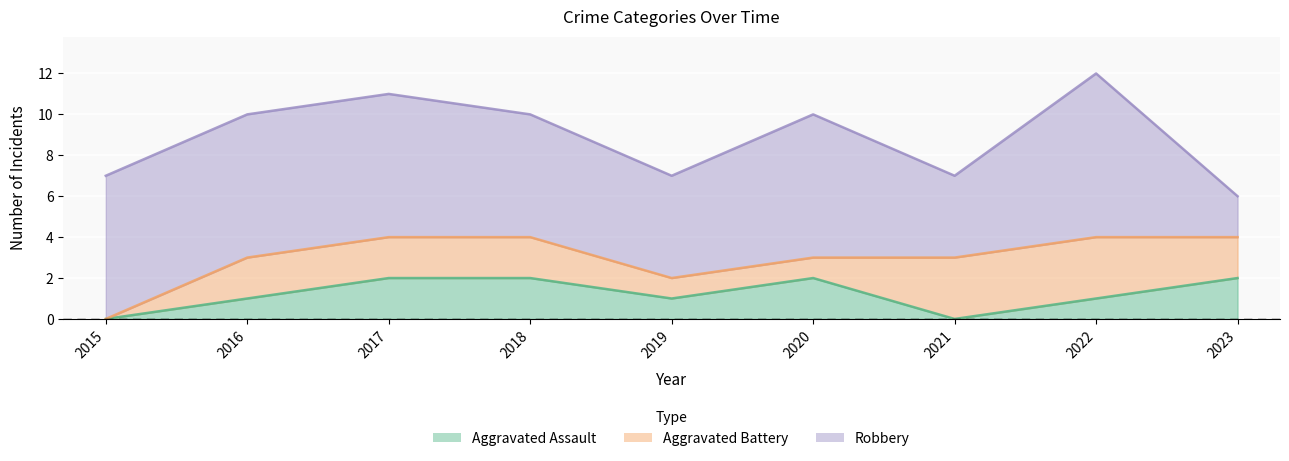

Which series changed the most between 2019 and 2020?

Robbery